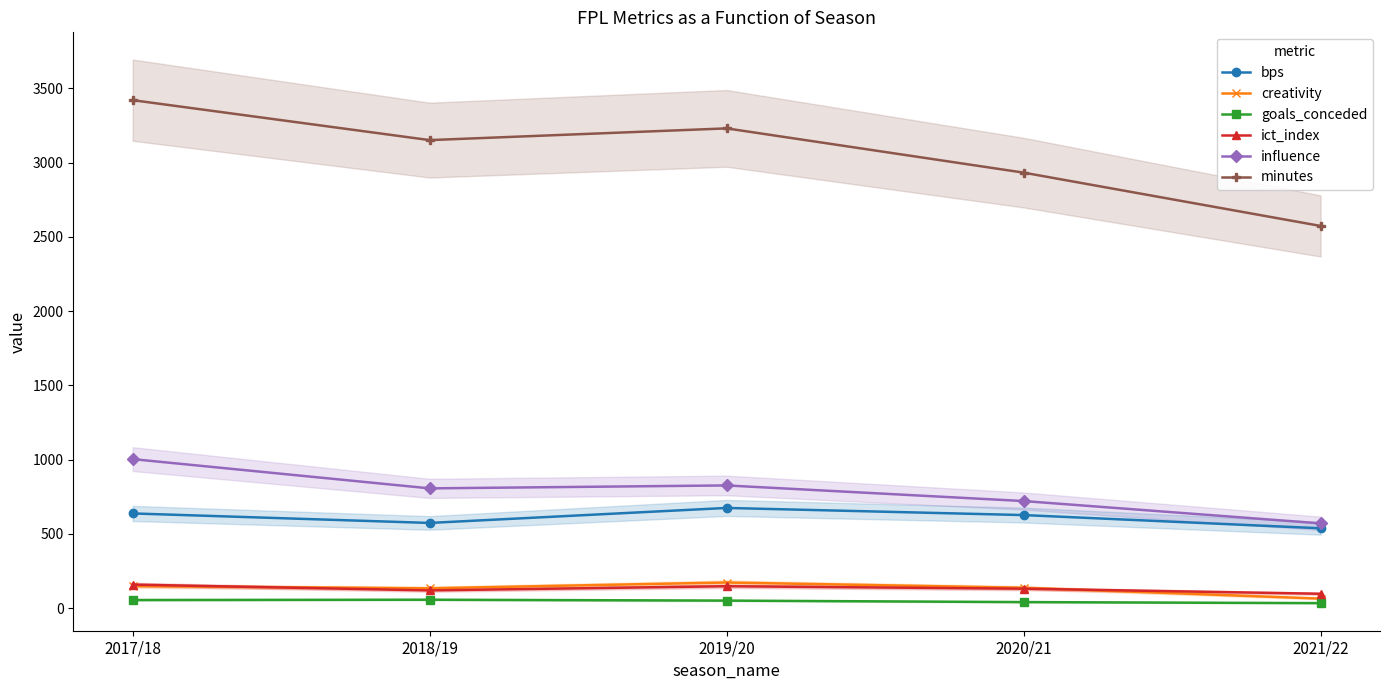

Reading left to right, extract all data points from this chart.

bps: 2017/18=637.0	2018/19=573.0	2019/20=674.0	2020/21=626.0	2021/22=537.0
creativity: 2017/18=147.8	2018/19=132.9	2019/20=171.8	2020/21=136.7	2021/22=63.5
goals_conceded: 2017/18=54.0	2018/19=56.0	2019/20=50.0	2020/21=40.0	2021/22=33.0
ict_index: 2017/18=157.9	2018/19=118.7	2019/20=146.8	2020/21=130.2	2021/22=96.1
influence: 2017/18=1002.8	2018/19=805.8	2019/20=825.6	2020/21=720.4	2021/22=570.0
minutes: 2017/18=3420.0	2018/19=3151.0	2019/20=3230.0	2020/21=2932.0	2021/22=2573.0